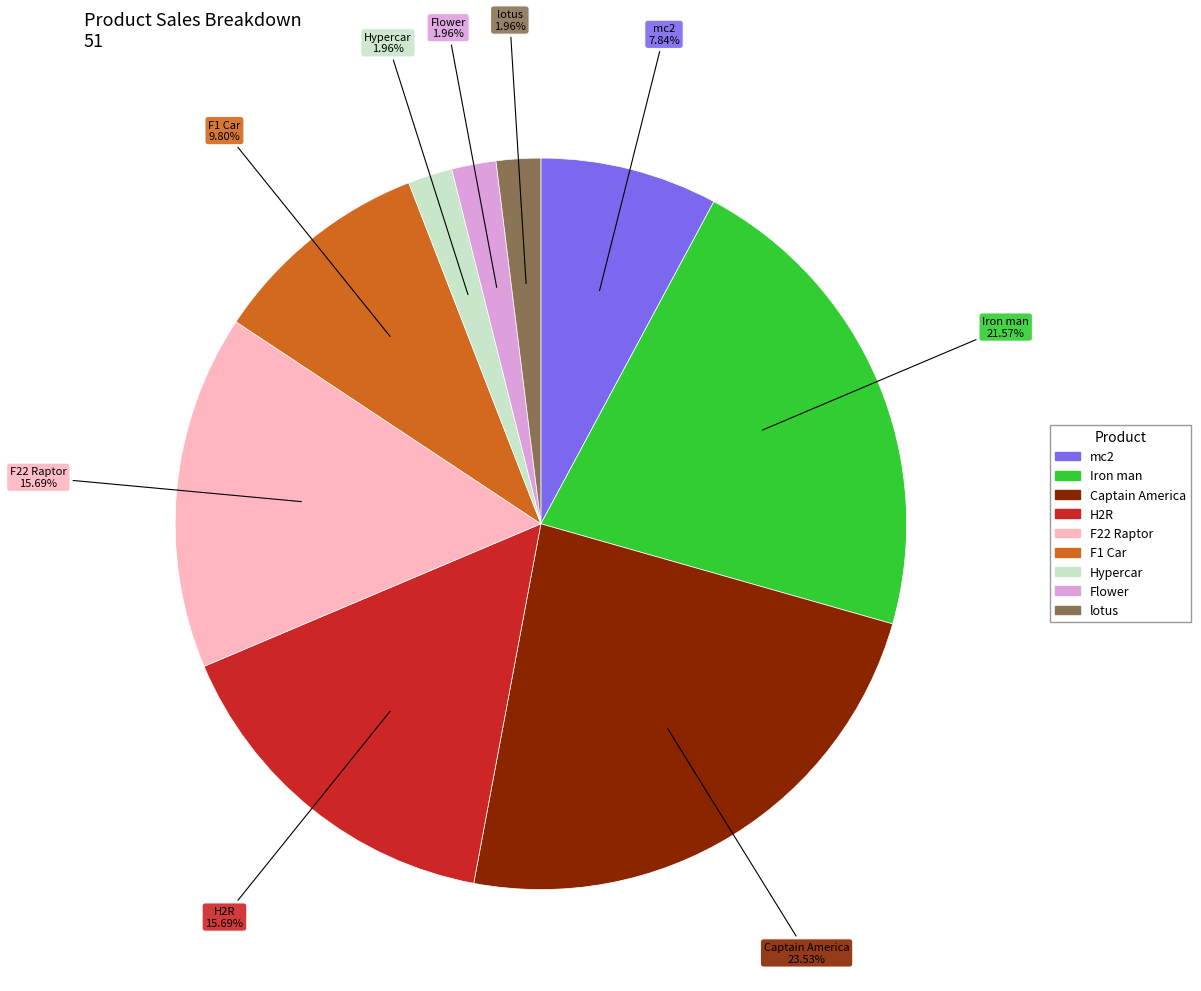

To the nearest percent, what is the difference between the Flower and F22 Raptor slice percentages?

14%